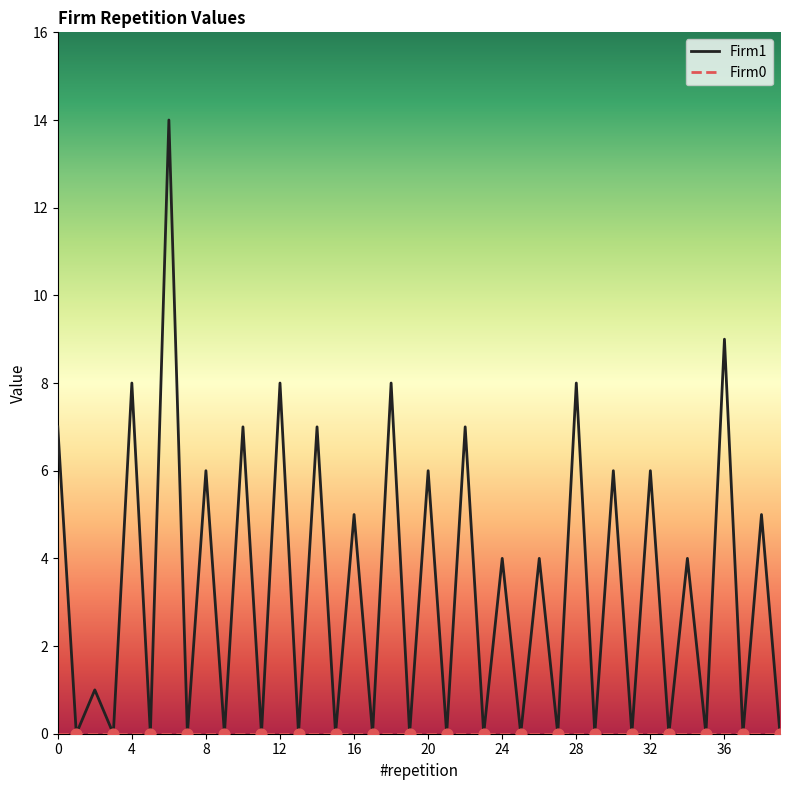

Which series has the largest range (max minus min)?

Firm1